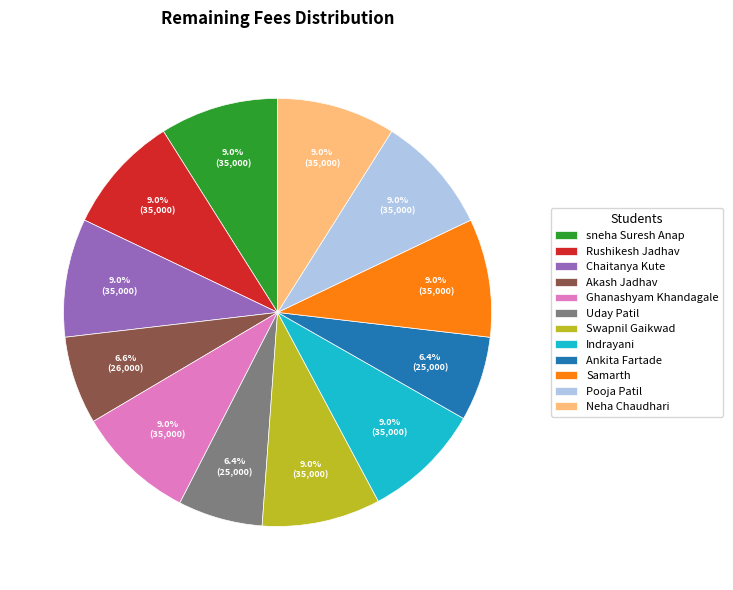

Does Akash Jadhav represent more than half of the total?

No